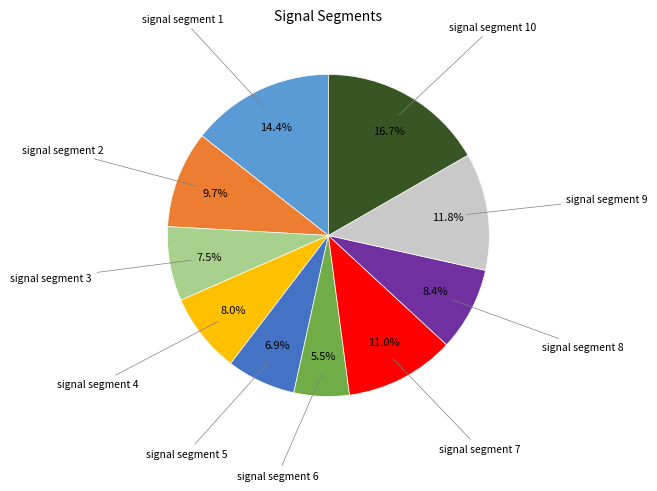

Is there any slice that represents more than half of the pie?

No